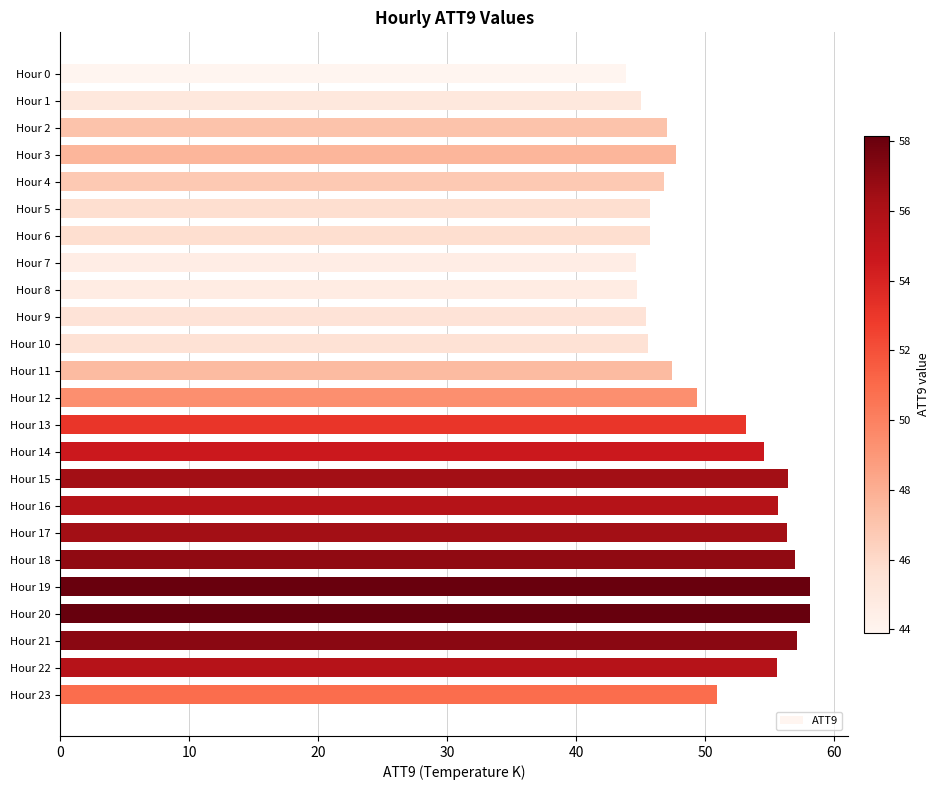

What is the value of the 15th bar from the top?

54.6